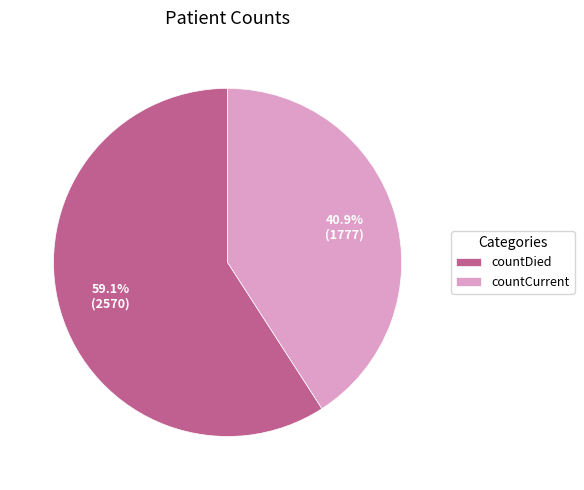

To the nearest percent, what portion does countDied represent?

59%